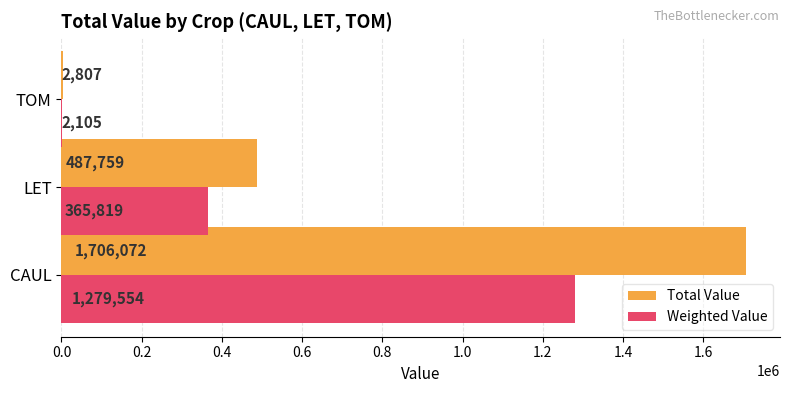

What is the average value of the Weighted Value series?

549159.5